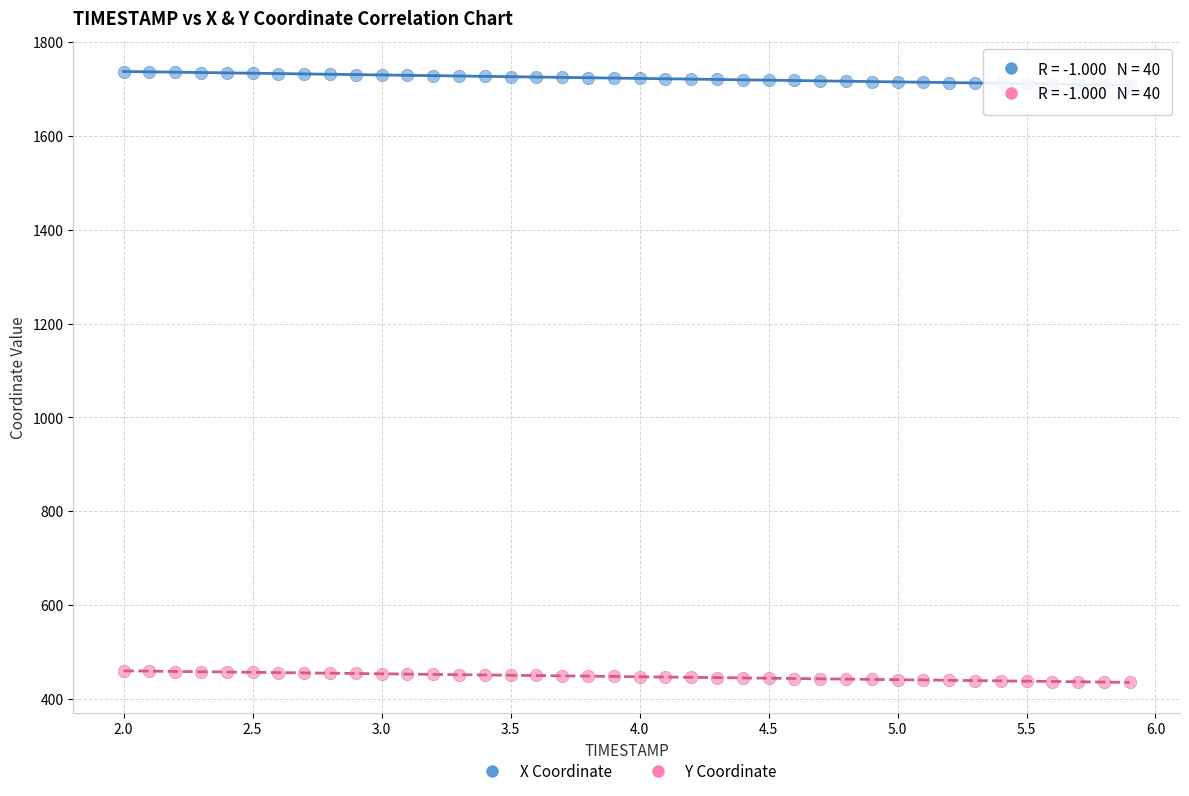

Across all data points, what is the range of X values (max minus min)?

3.9